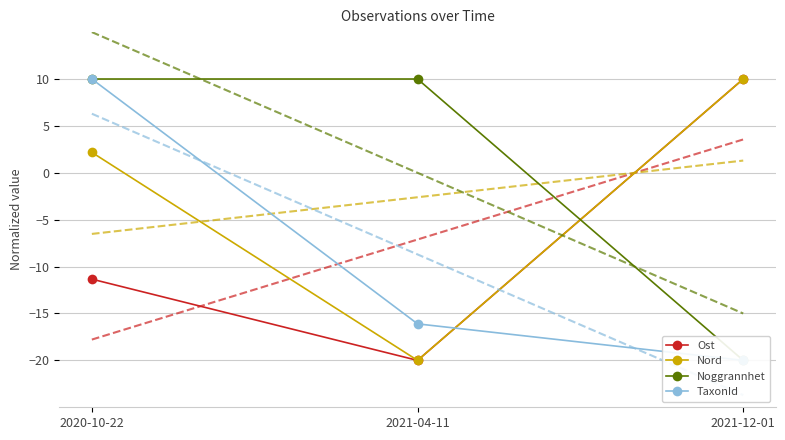

What is the difference between the Ost values at 2021-04-11 and 2020-10-22?

8.7